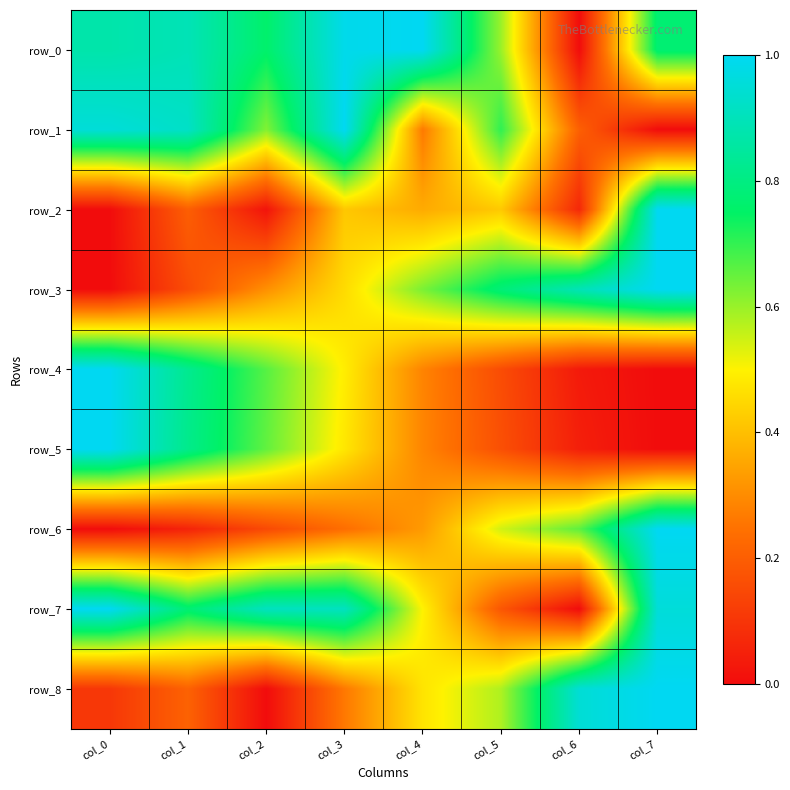

What is the sum of all row_7 values?

5.2